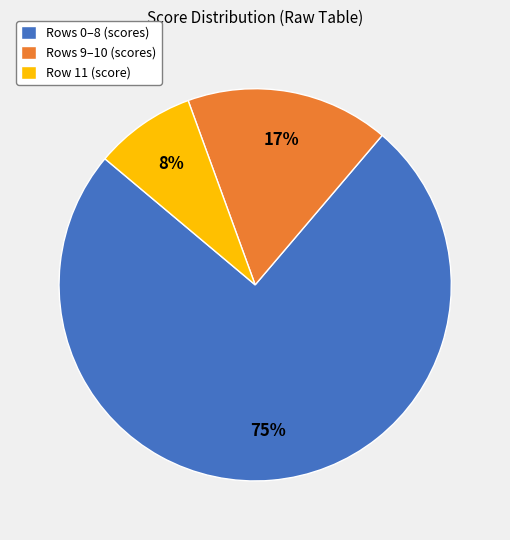

To the nearest percent, what is the difference between the Row 11 (score) and Rows 0–8 (scores) slice percentages?

67%